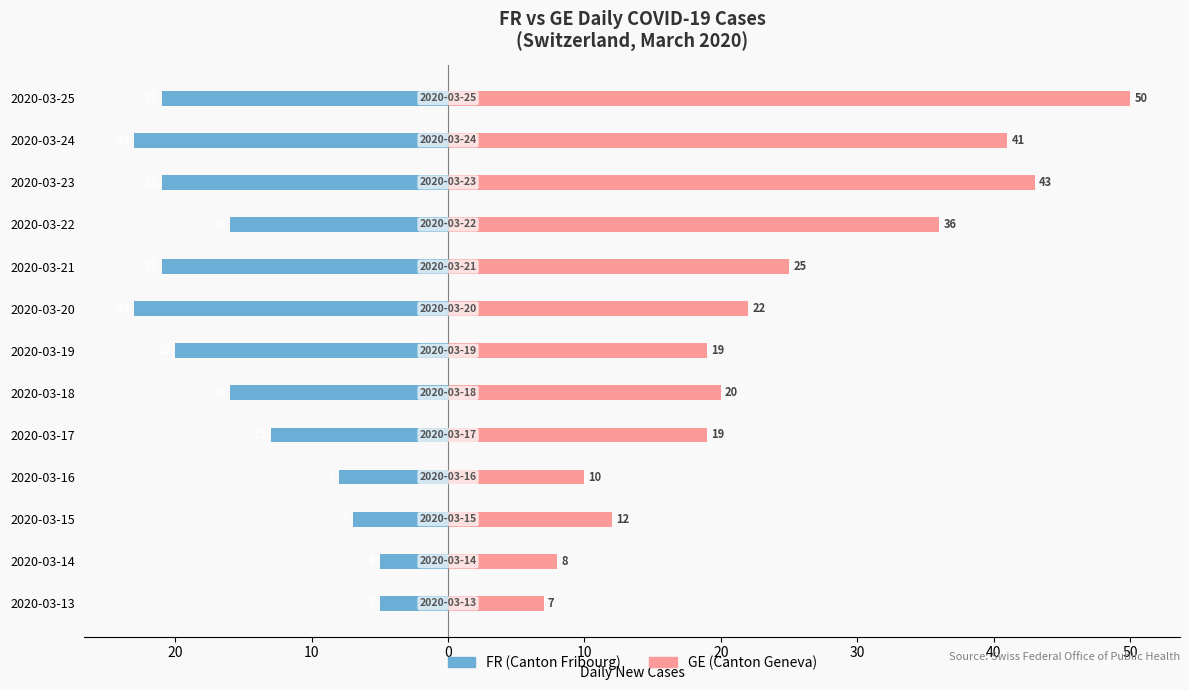

Rank the series by their average value, from lowest to highest.

FR (Daily New Cases), GE (Daily New Cases)